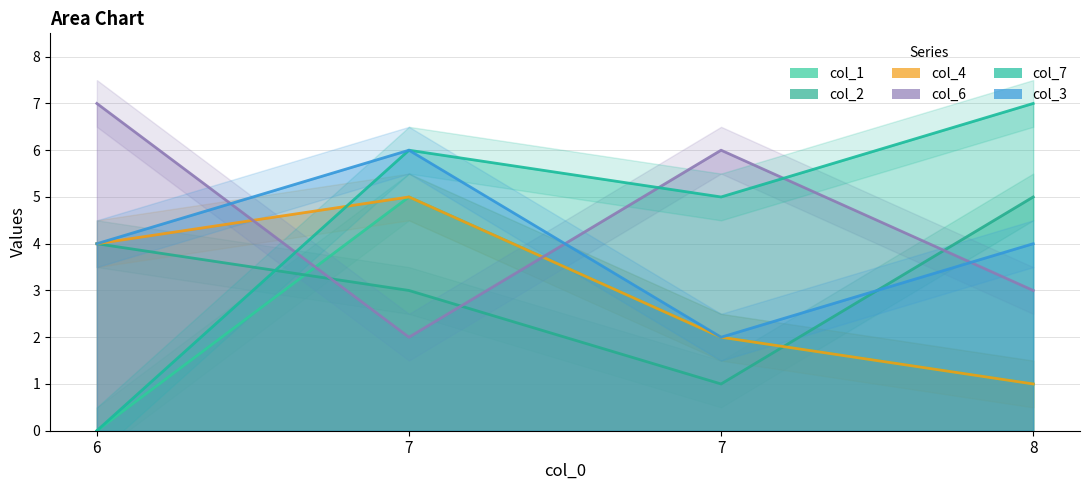

At which label does col_2 reach its minimum?

7